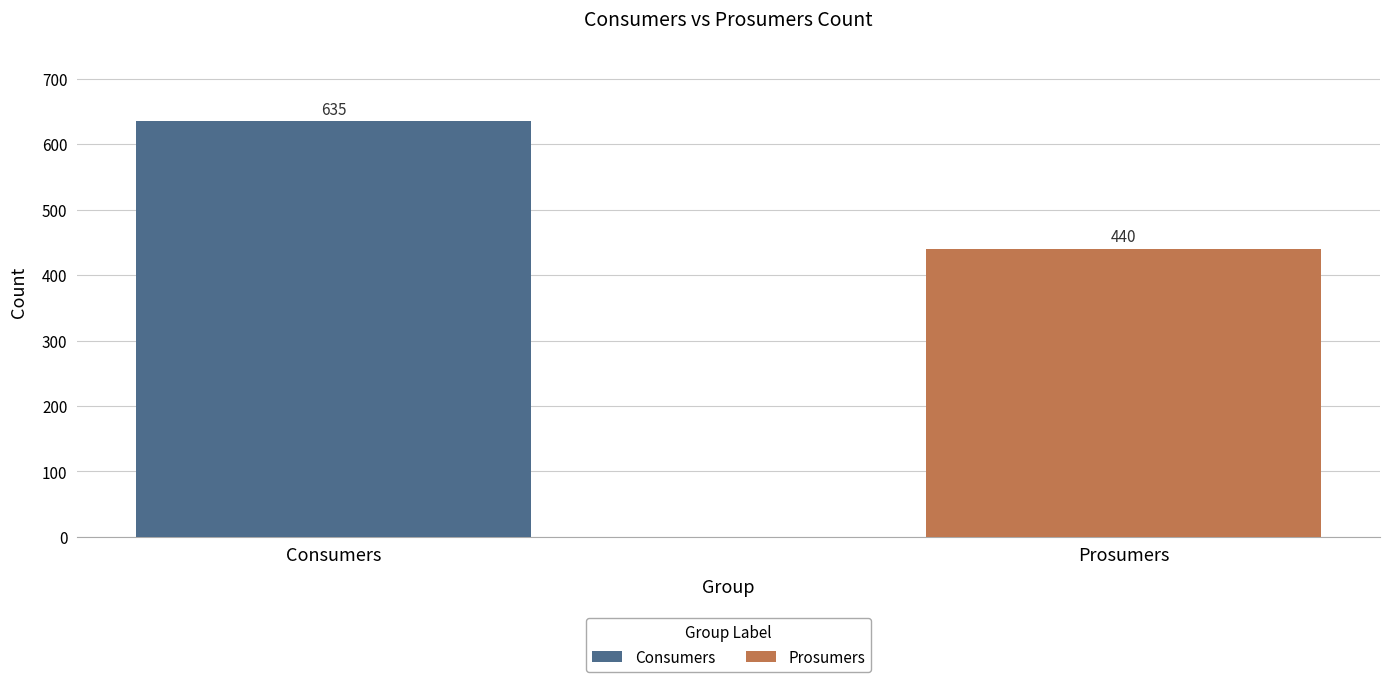

Which series has the widest spread of values?

Consumers